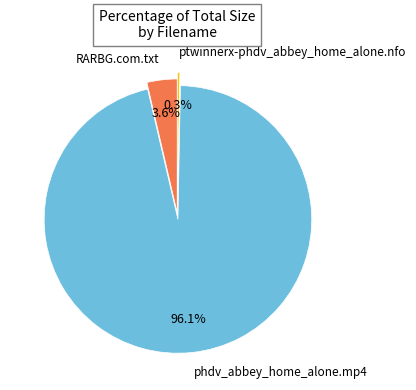

Approximately how many times larger is the value at ptwinnerx-phdv_abbey_home_alone.nfo compared to RARBG.com.txt?

0.1